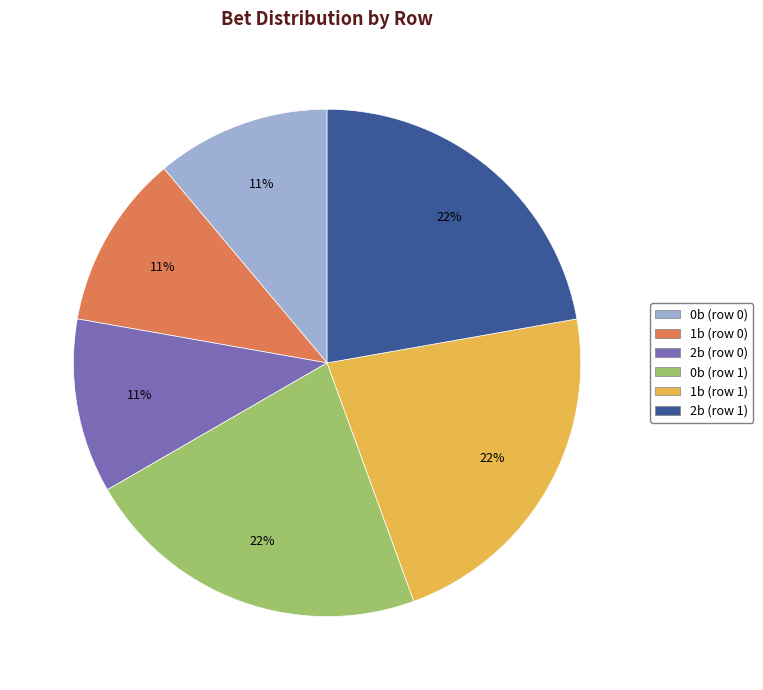

How many slices are in this pie chart?

6